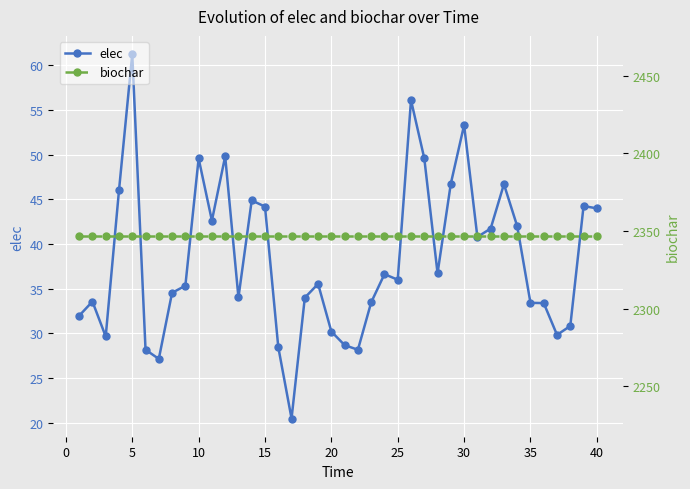

List the series in order of their overall mean, lowest first.

elec, biochar